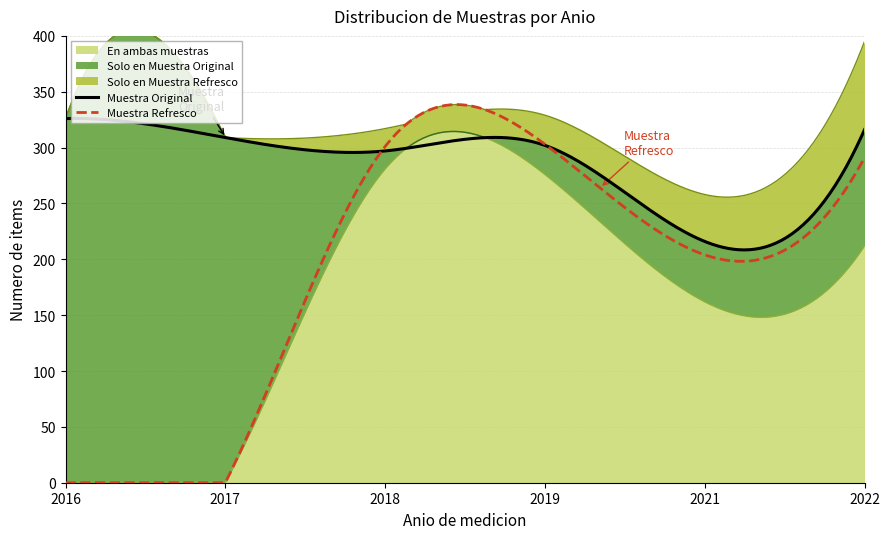

Reading left to right, extract all data points from this chart.

Muestra Original: 2016=326	2017=309	2018=297	2019=302	2021=216	2022=316
Muestra Refresco: 2016=0	2017=0	2018=301	2019=303	2021=204	2022=291
Solo en Muestra Original: 2016=326	2017=309	2018=16	2019=26	2021=54	2022=104
Solo en Muestra Refresco: 2016=0	2017=0	2018=20	2019=27	2021=42	2022=79
En ambas muestras: 2016=0	2017=0	2018=281	2019=276	2021=162	2022=212